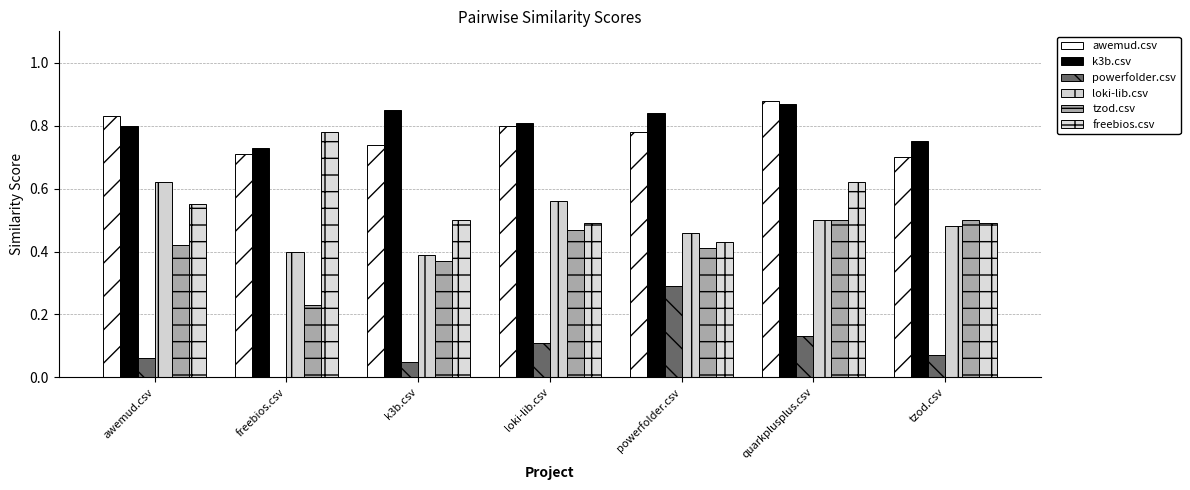

Is the value of k3b.csv at k3b.csv greater than the value of loki-lib.csv at k3b.csv?

Yes